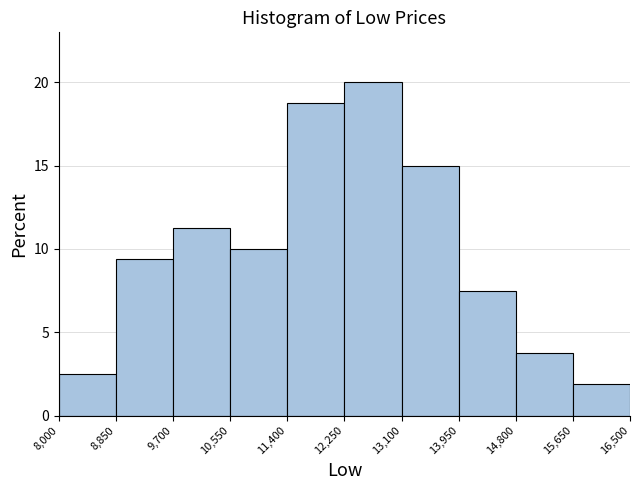

Which range on the x-axis has the tallest bar?

12,250 to 13,100